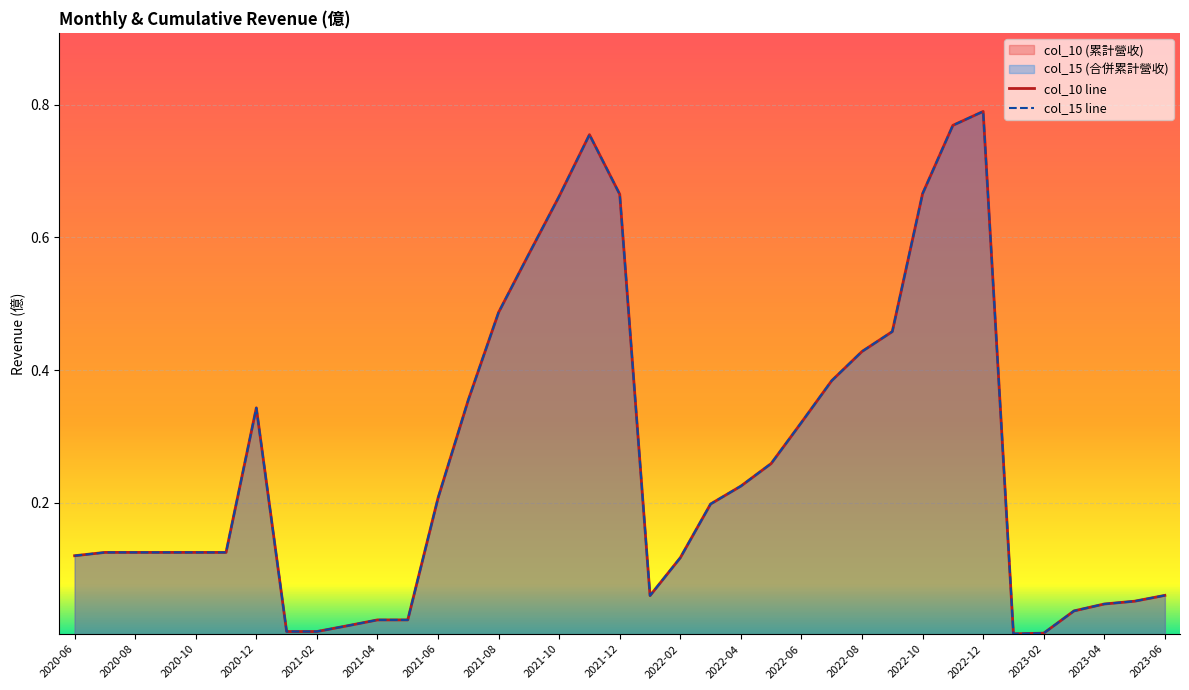

List the labels in order of col_10 value, smallest first.

2023-01, 2023-02, 2021-02, 2021-01, 2021-03, 2021-05, 2021-04, 2023-03, 2023-04, 2023-05, 2022-01, 2023-06, 2022-02, 2020-06, 2020-11, 2020-10, 2020-09, 2020-08, 2020-07, 2022-03, 2021-06, 2022-04, 2022-05, 2022-06, 2020-12, 2021-07, 2022-07, 2022-08, 2022-09, 2021-08, 2021-09, 2021-10, 2021-12, 2022-10, 2021-11, 2022-11, 2022-12